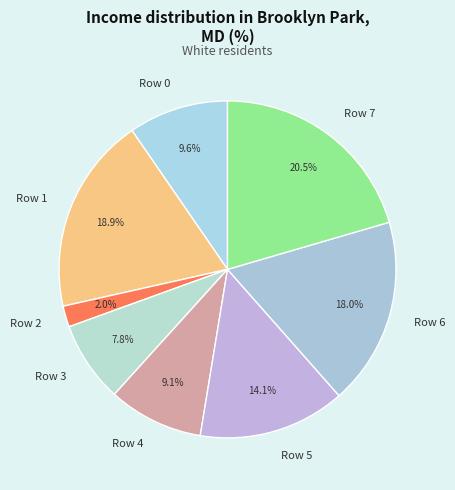

What percentage is NOT represented by Row 0?

90.4%